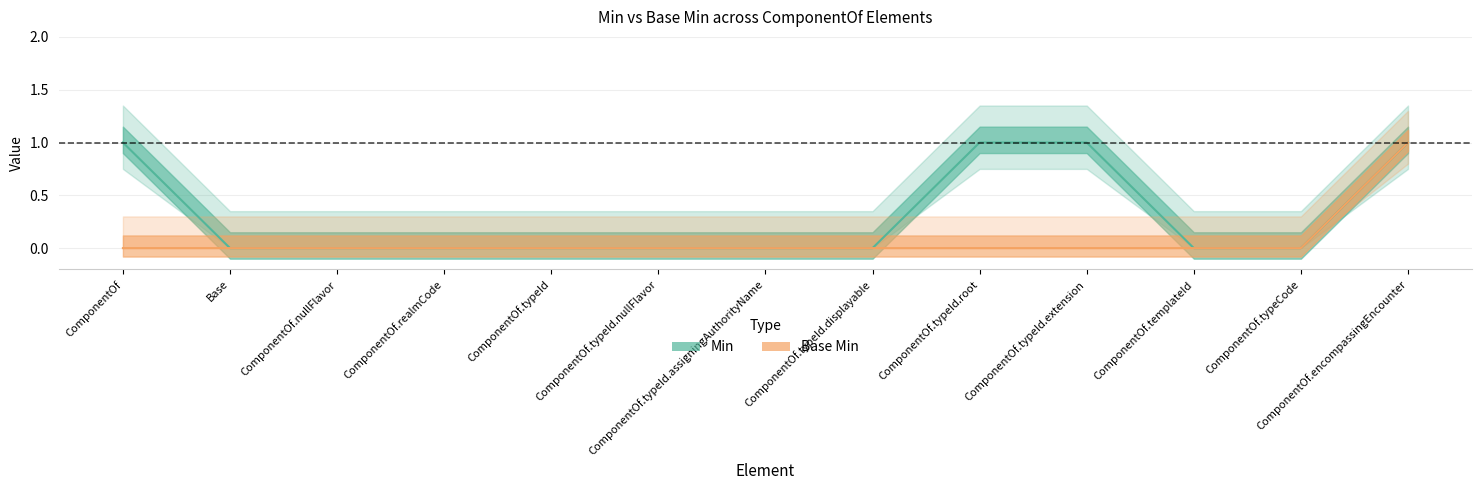

True or false: Base Min and Min intersect in this chart.

False